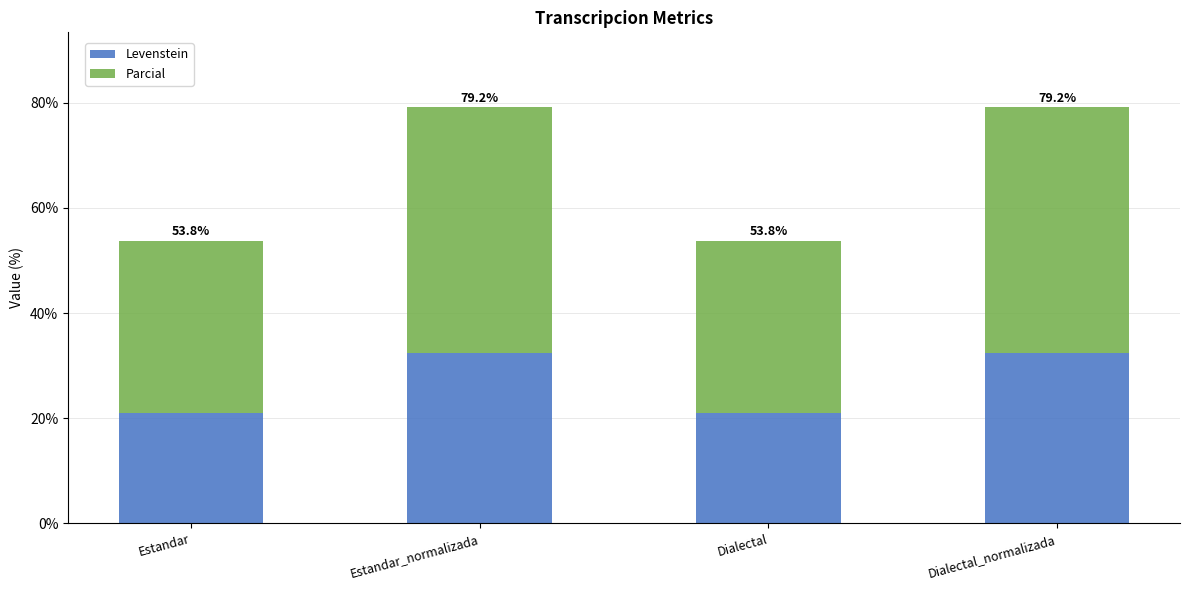

What is the difference between the second highest and second lowest values in the Levenstein series?

11.3